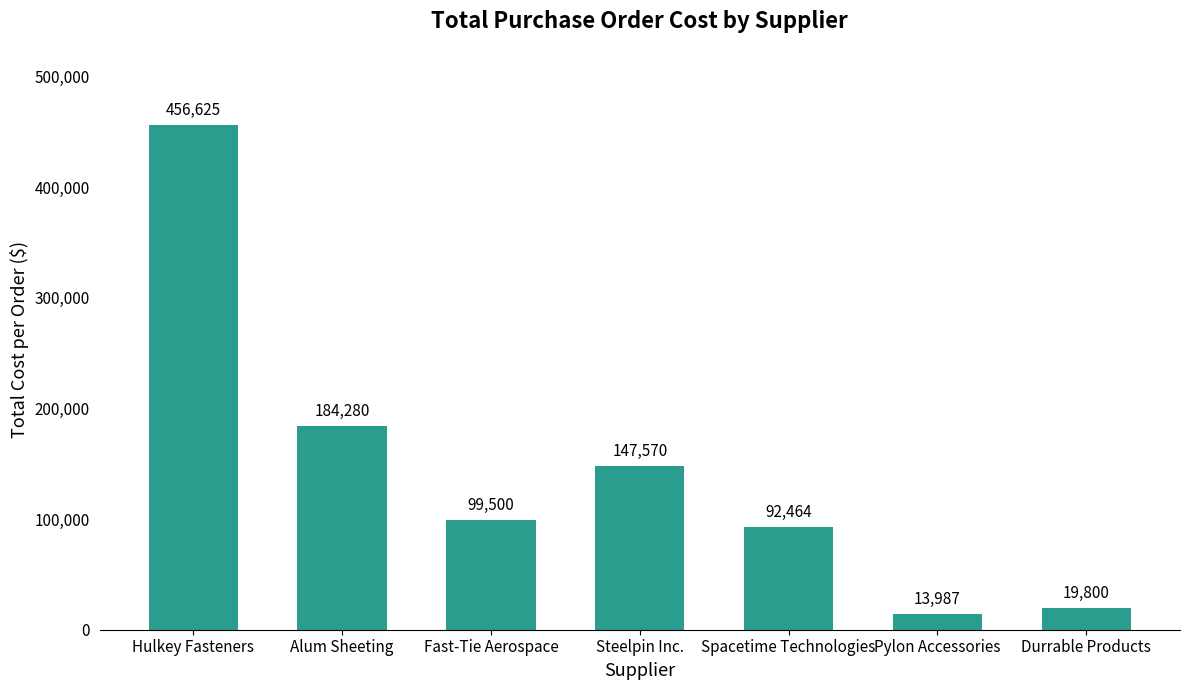

Which label corresponds to the smallest value in the chart?

Pylon Accessories